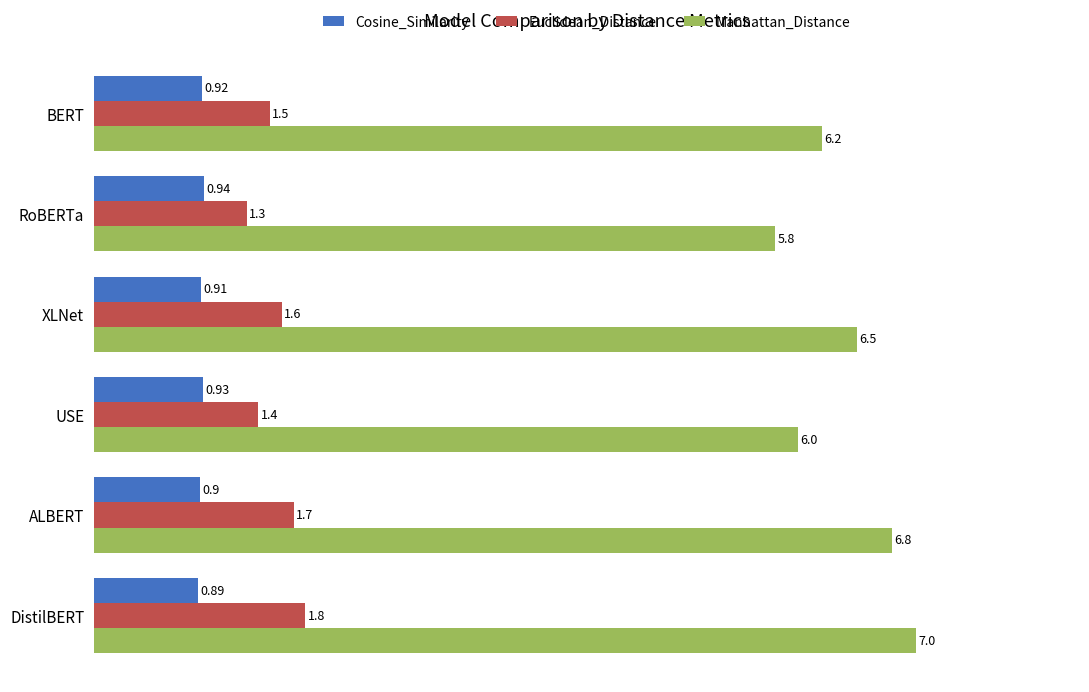

What is the sum of all Manhattan_Distance values?

38.3